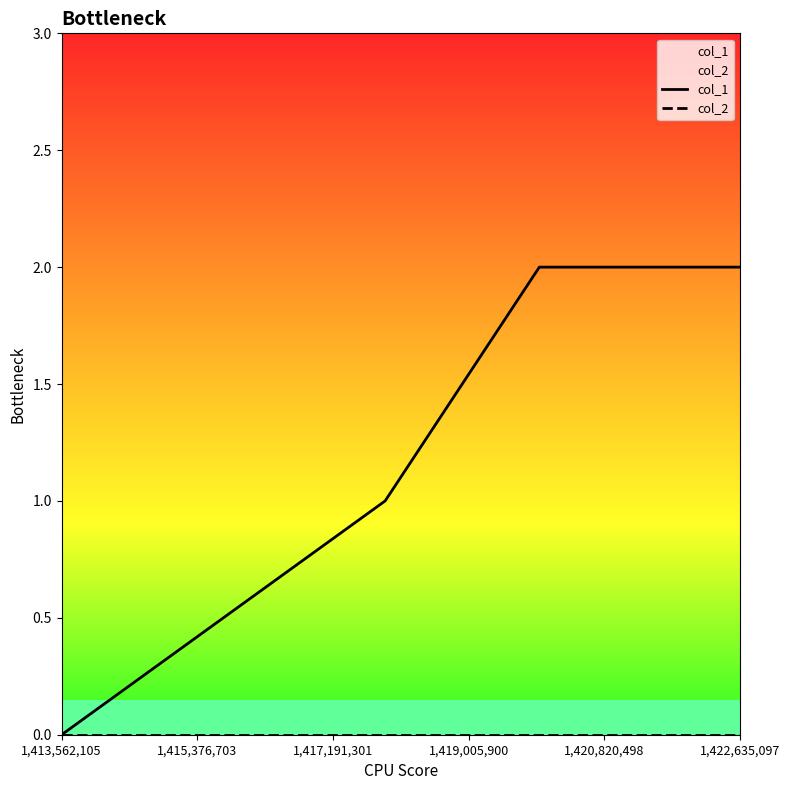

Rank the series by their average value, from lowest to highest.

col_2, col_1